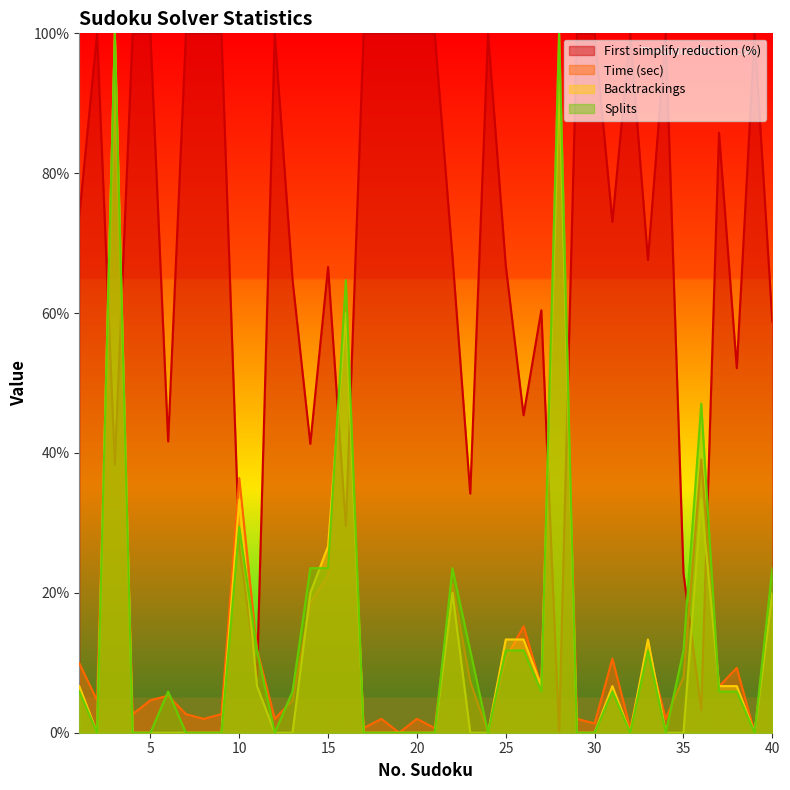

How many intersections are there between Time (sec) and First simplify reduction (%)?

10